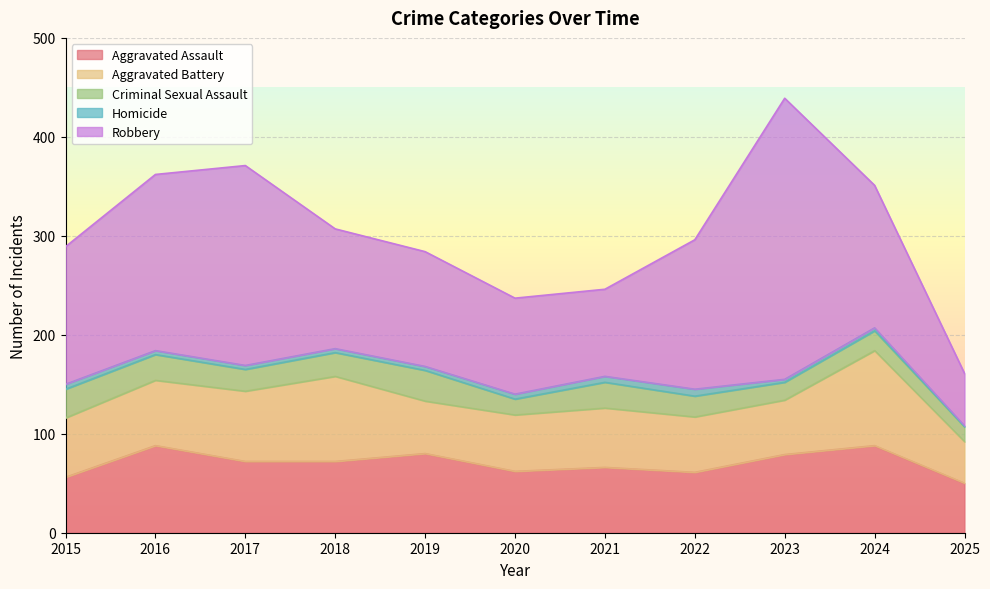

What are all the series names shown in the legend?

Aggravated Assault, Aggravated Battery, Criminal Sexual Assault, Homicide, Robbery